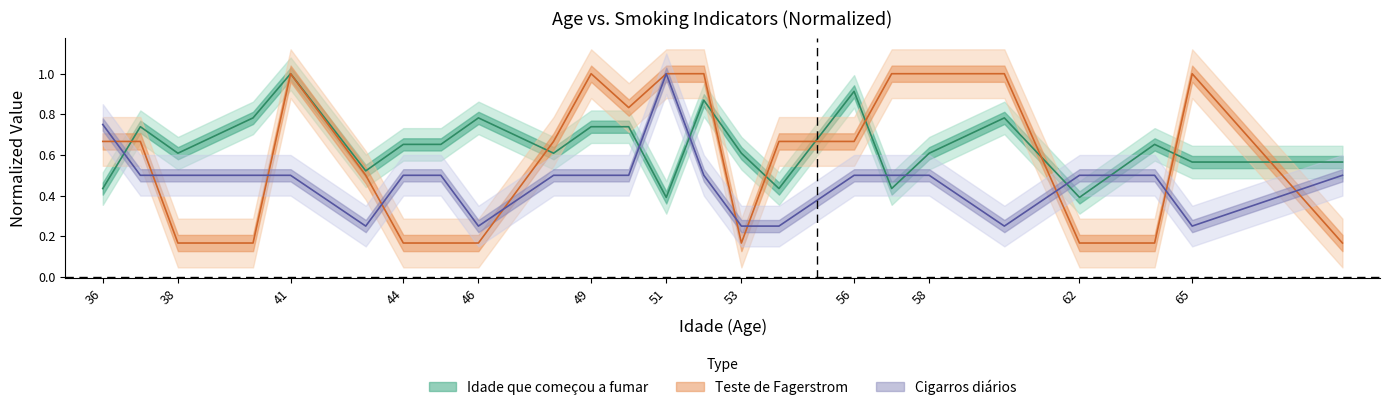

How many times do Idade que comeou a fumar and Cigarros diarios cross each other?

7